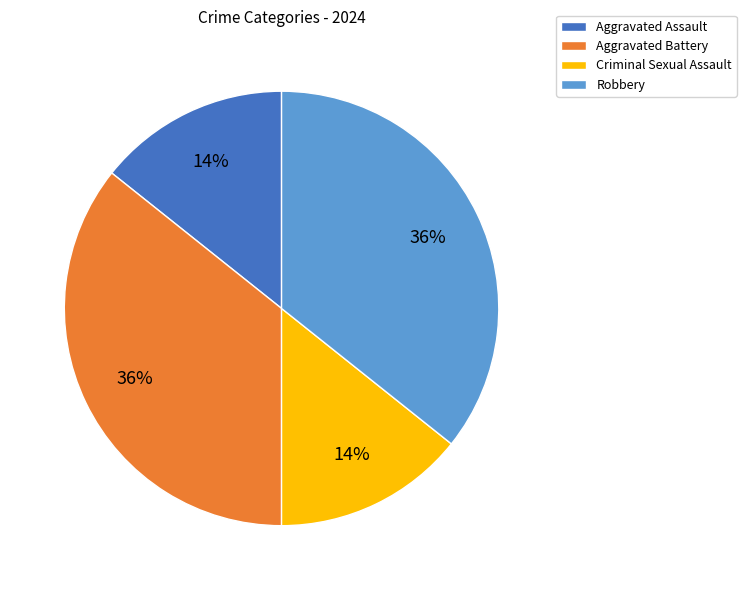

To the nearest percent, what is the combined percentage of Aggravated Assault and Robbery?

50%